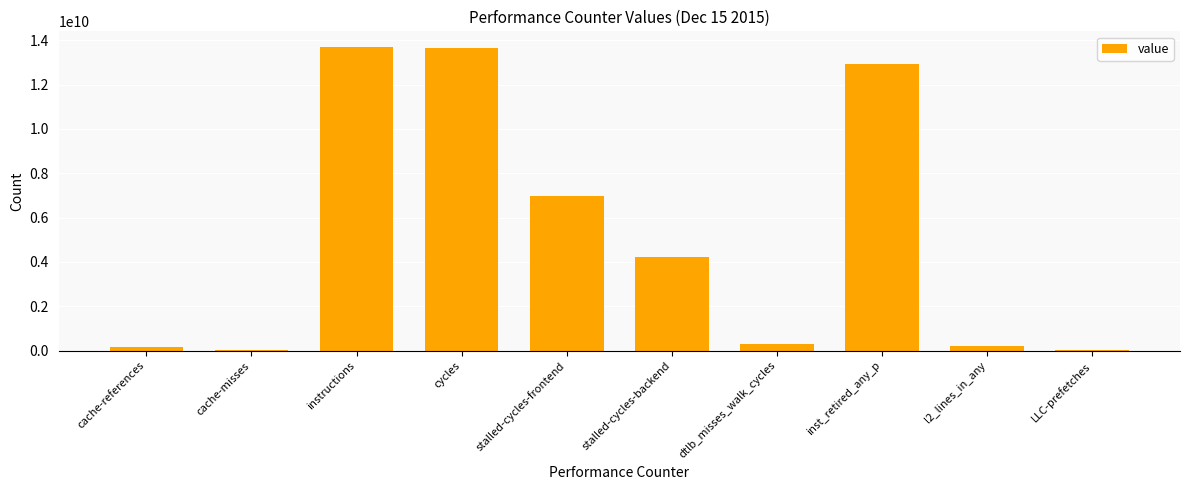

What is the difference between the values at inst_retired_any_p and cache-references?

12771878438